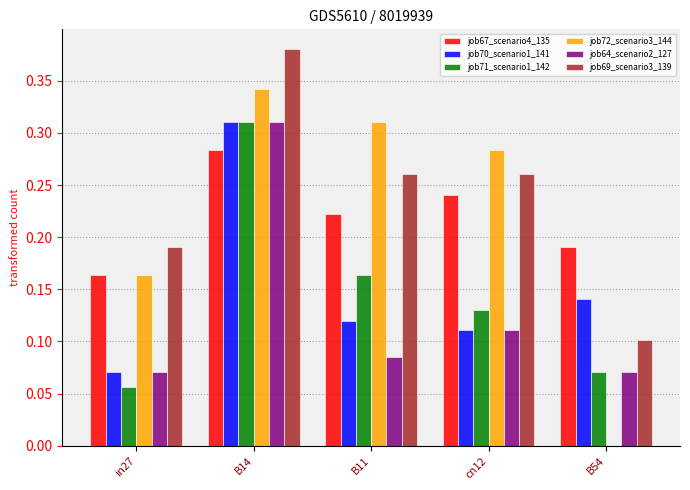

The value of job72_scenario3_144 at B14 is 0.5. True or false?

False